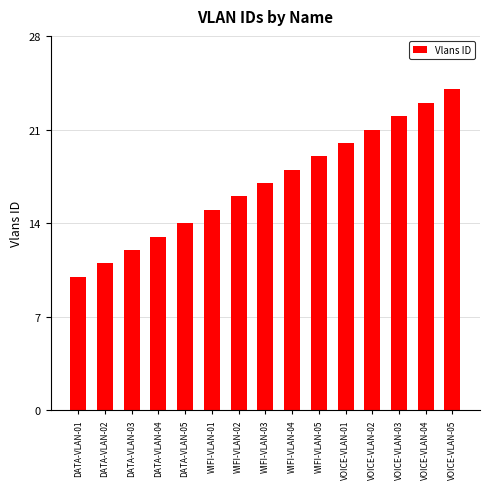

What is the maximum value shown in the chart?

24